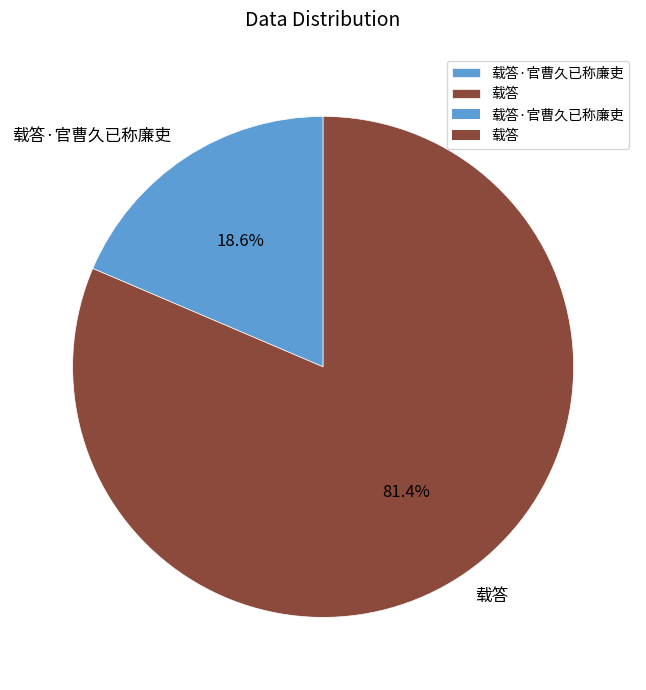

What is the ratio of the value at 载答·官曹久已称廉吏 to the value at 载答?

0.2